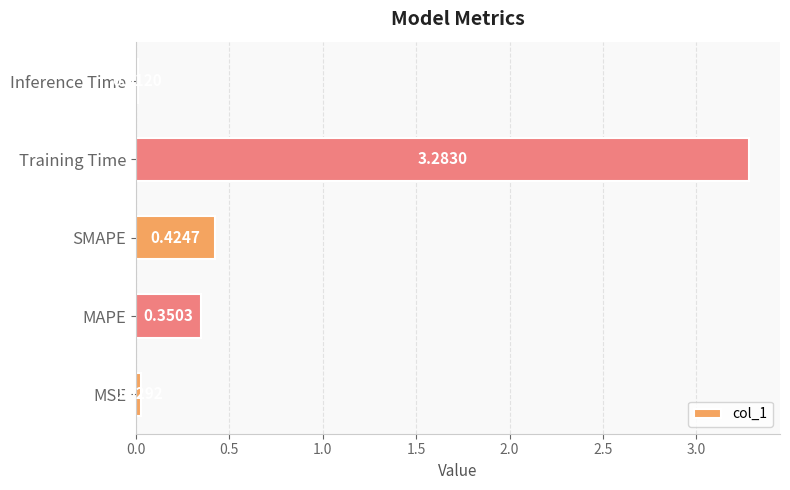

What is the change in value from MAPE to Inference Time?

-0.3